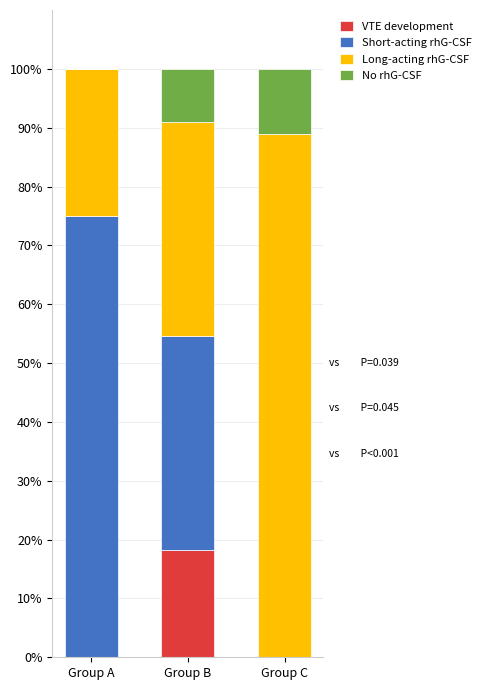

Is it true that VTE development equals 0.0 at Group A?

True